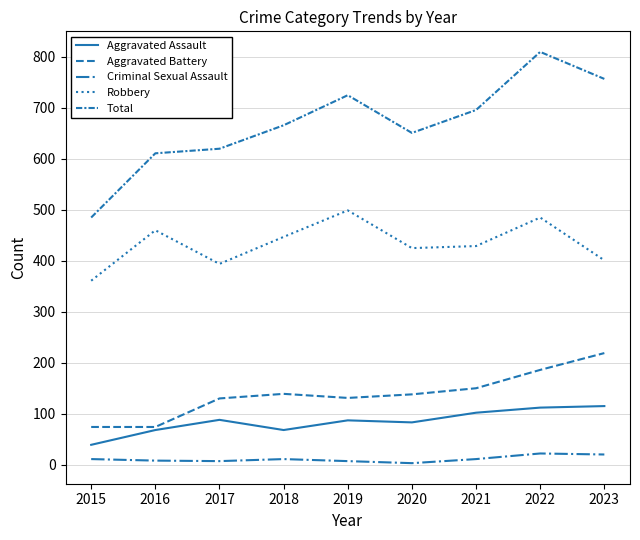

Does the chart display data point markers on the line(s)?

No